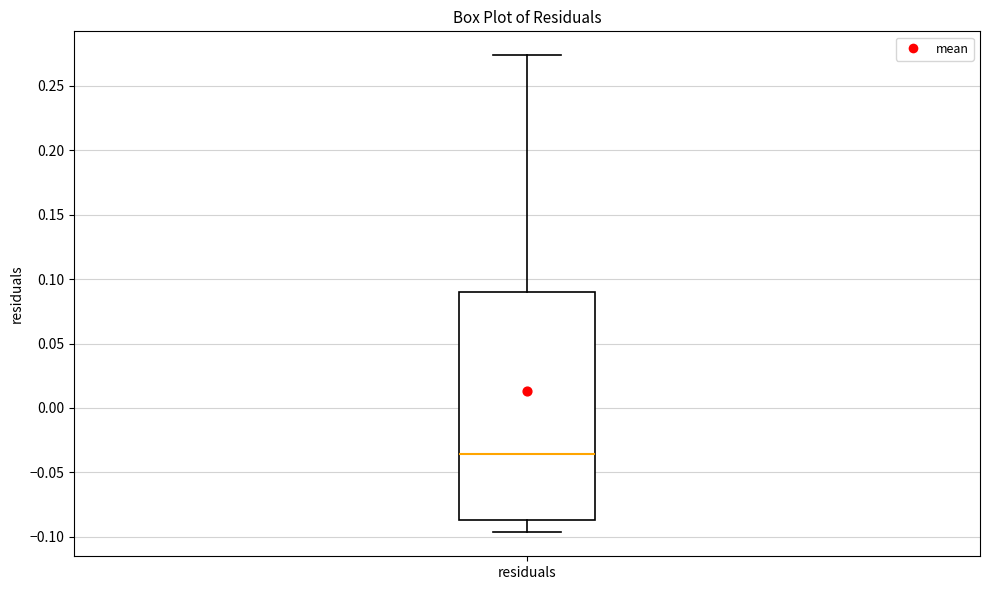

Where is the lower edge of the box for residuals on the y-axis? The values are not printed on the chart, so give them approximately, as read against the axis.

-0.085